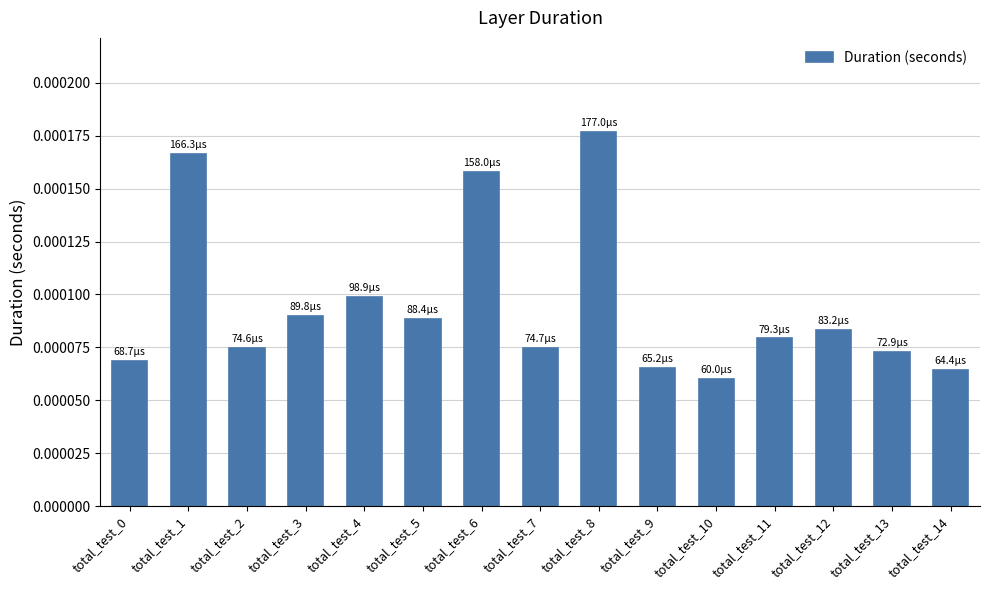

Which label corresponds to the largest value in the chart?

total_test_8